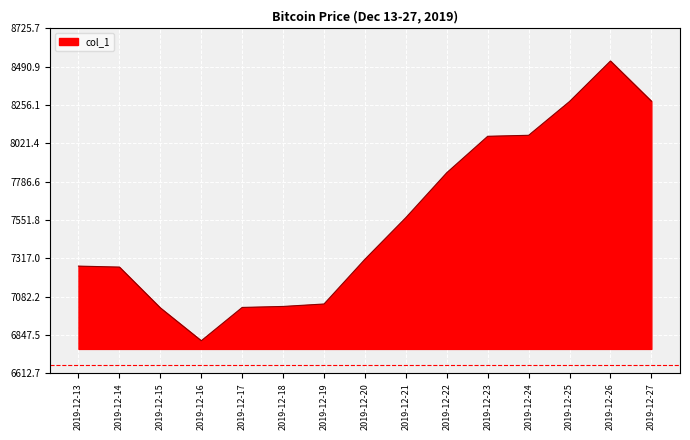

Which category has the highest value across all series?

2019-12-26